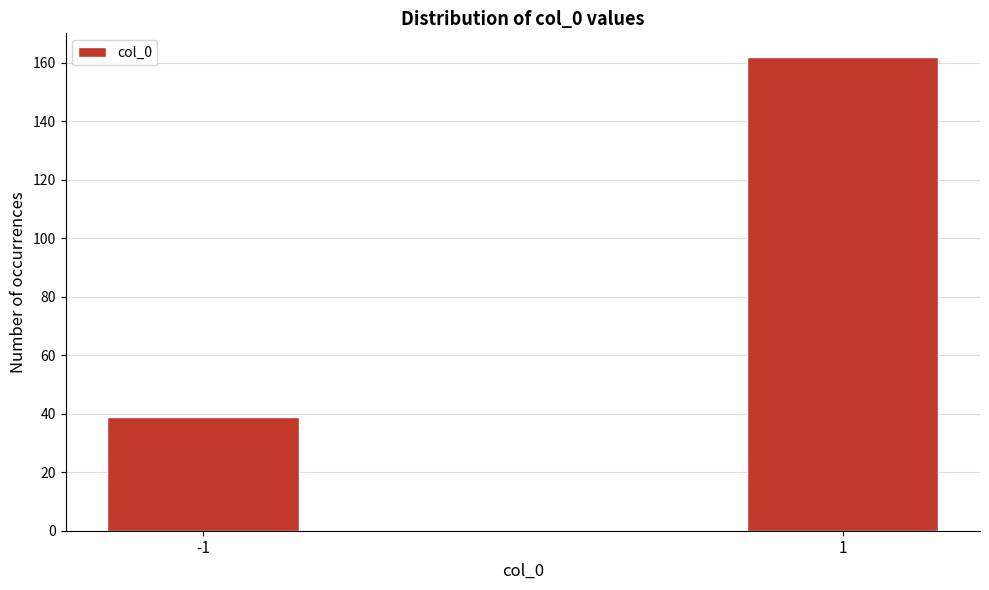

Reading left to right, transcribe all the data shown in this chart.

-1=39	1=162